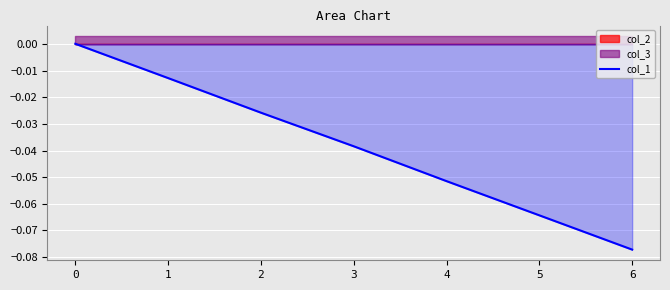

How many values are below zero?

6